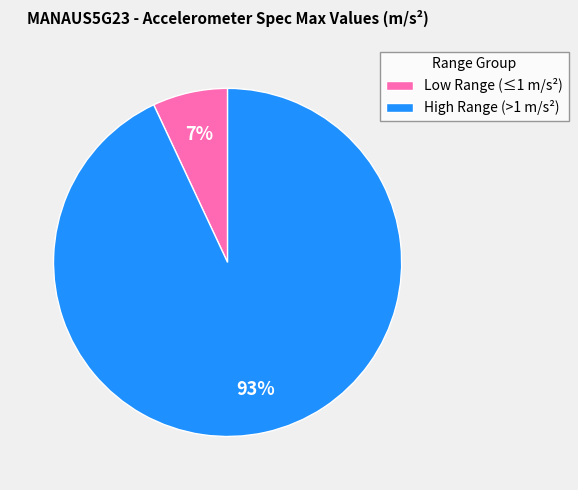

To the nearest percent, what is the difference between the largest and smallest slice percentages?

86%